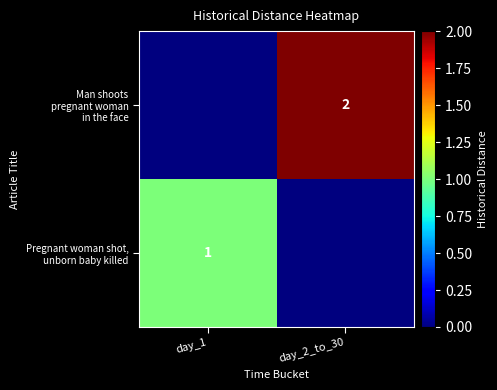

What is the total value across all series at day_2_to_30?

2